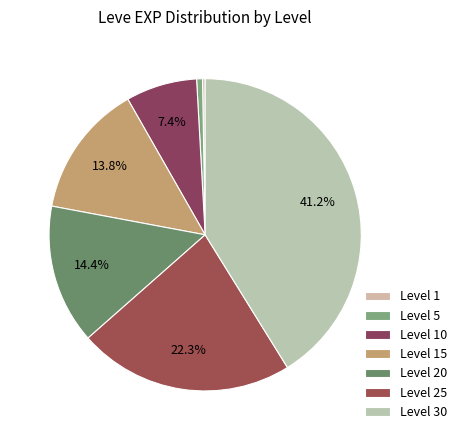

Is there any slice that represents more than half of the pie?

No